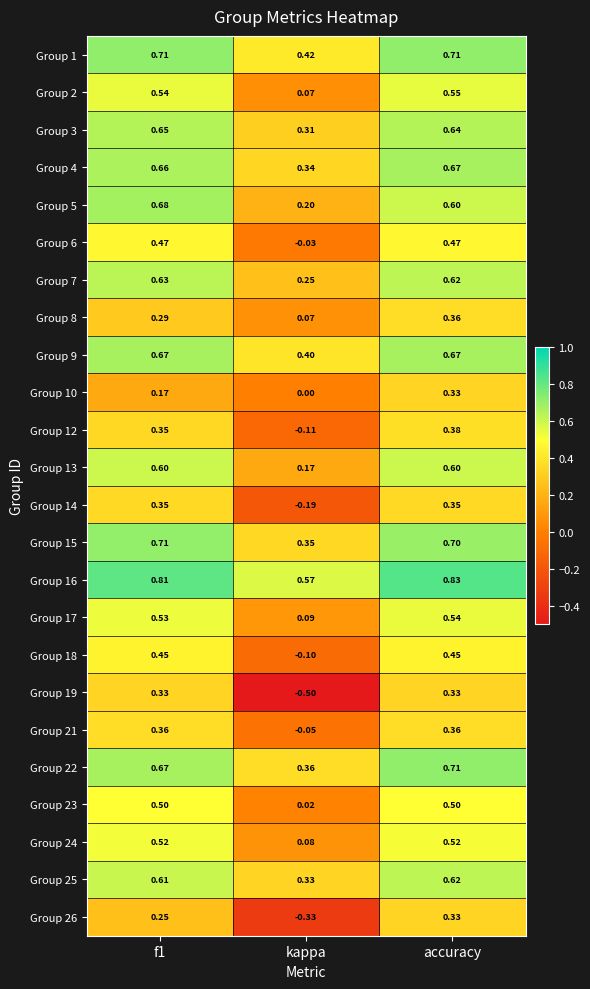

Which category has the highest value in the Group 2 series?

accuracy